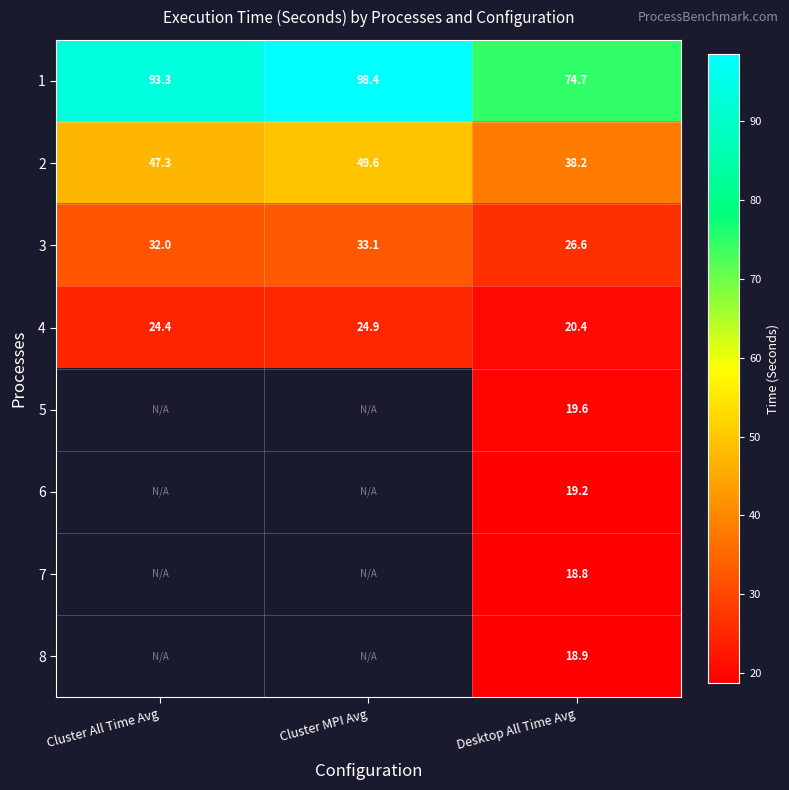

Is the value of 2 at Desktop All Time Avg greater than the value of 4 at Cluster All Time Avg?

Yes